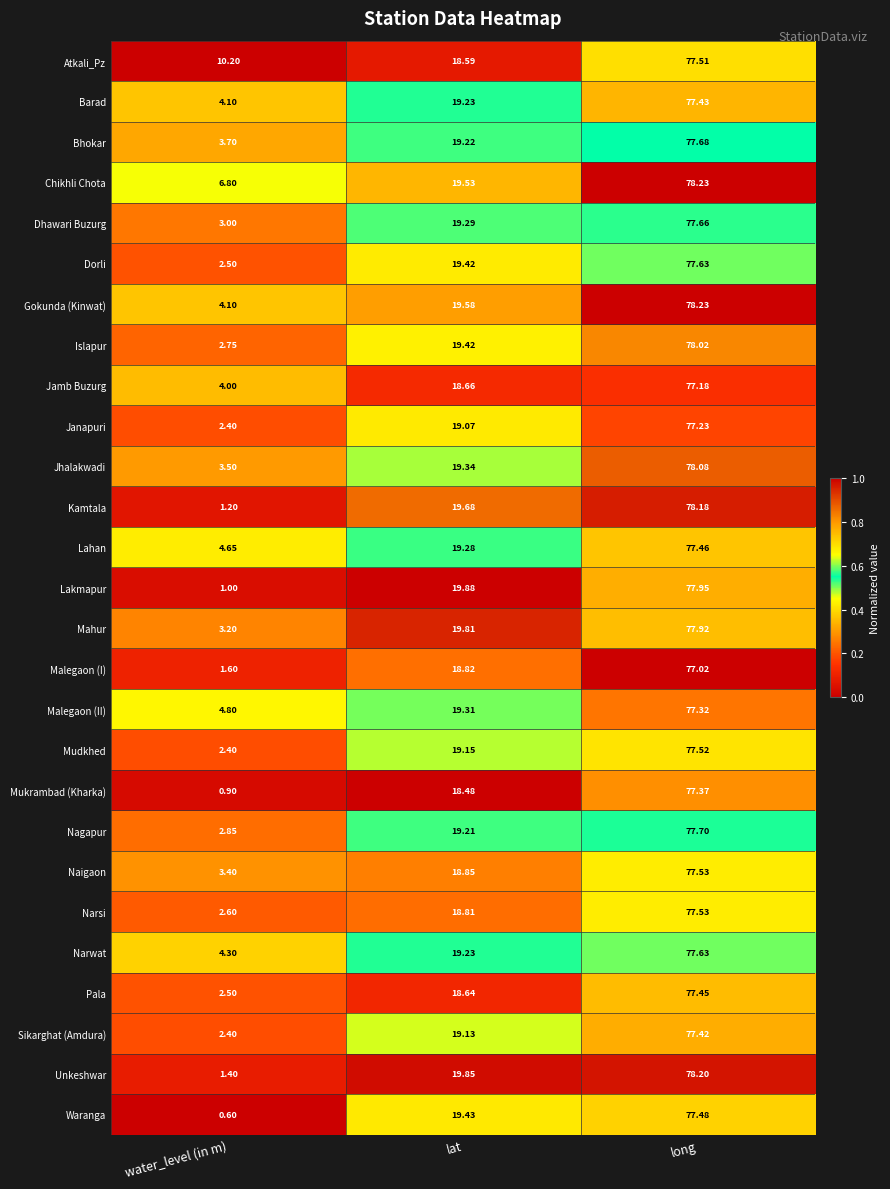

Which label corresponds to the smallest value in the chart?

water_level (in m)